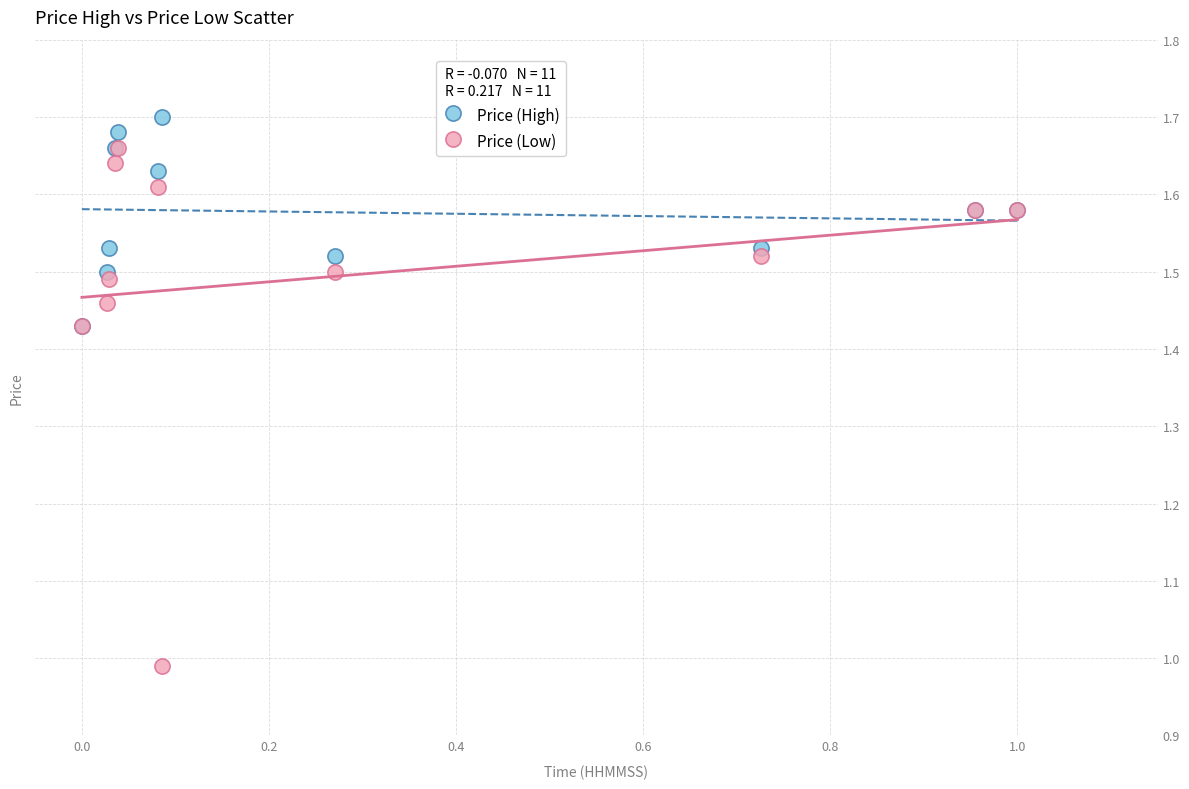

What are all the series names shown in the legend?

Price (High), Price (Low)